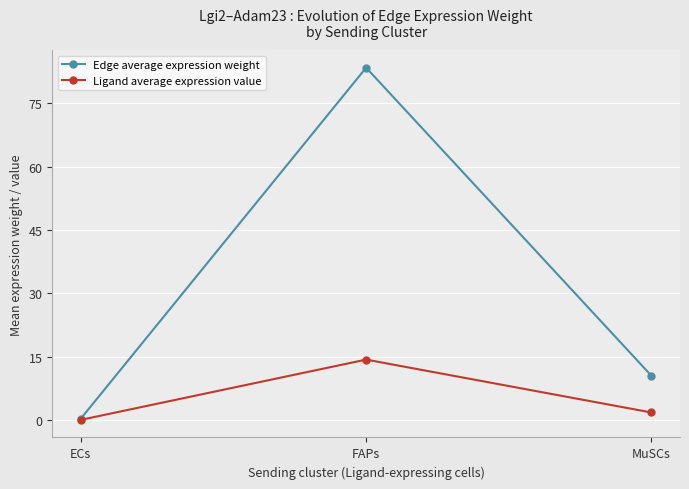

Reading left to right, list all the values displayed in this chart.

Edge average expression weight: ECs=0.3	FAPs=83.5	MuSCs=10.5
Ligand average expression value: ECs=0.1	FAPs=14.3	MuSCs=1.8